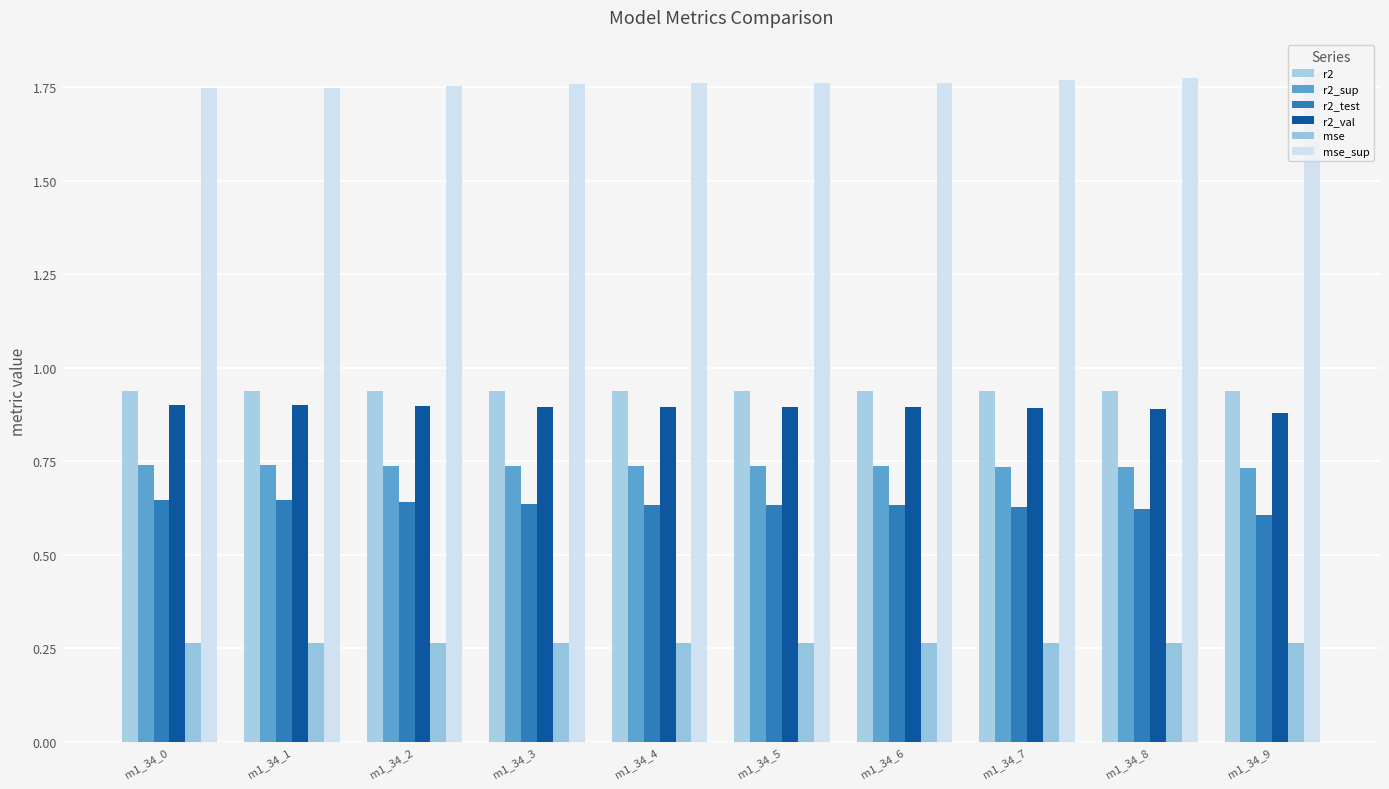

Which series has the largest total across all categories?

mse_sup